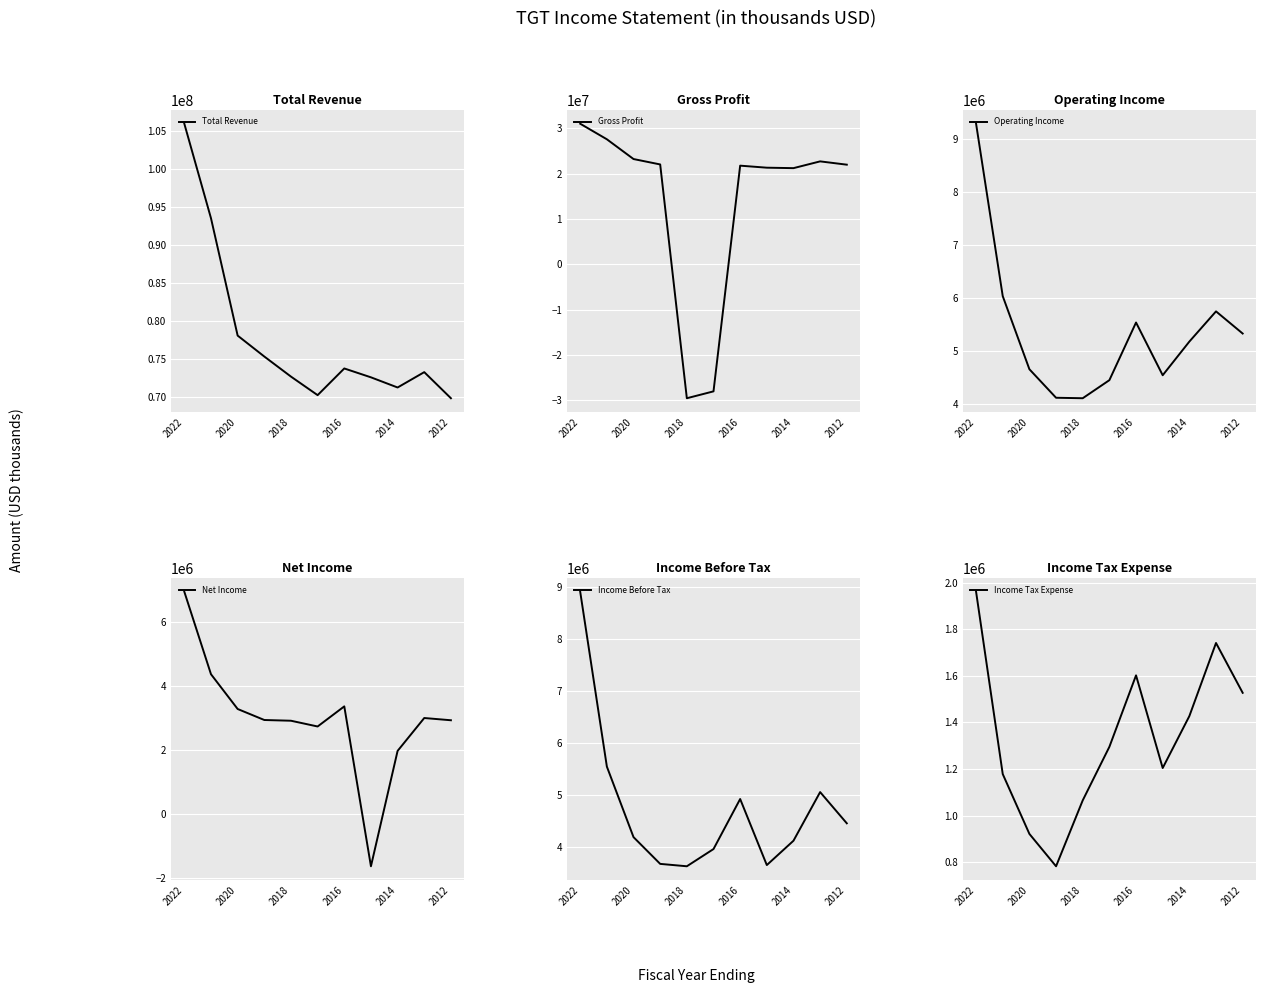

At which category is the sum across all series the highest?

2022